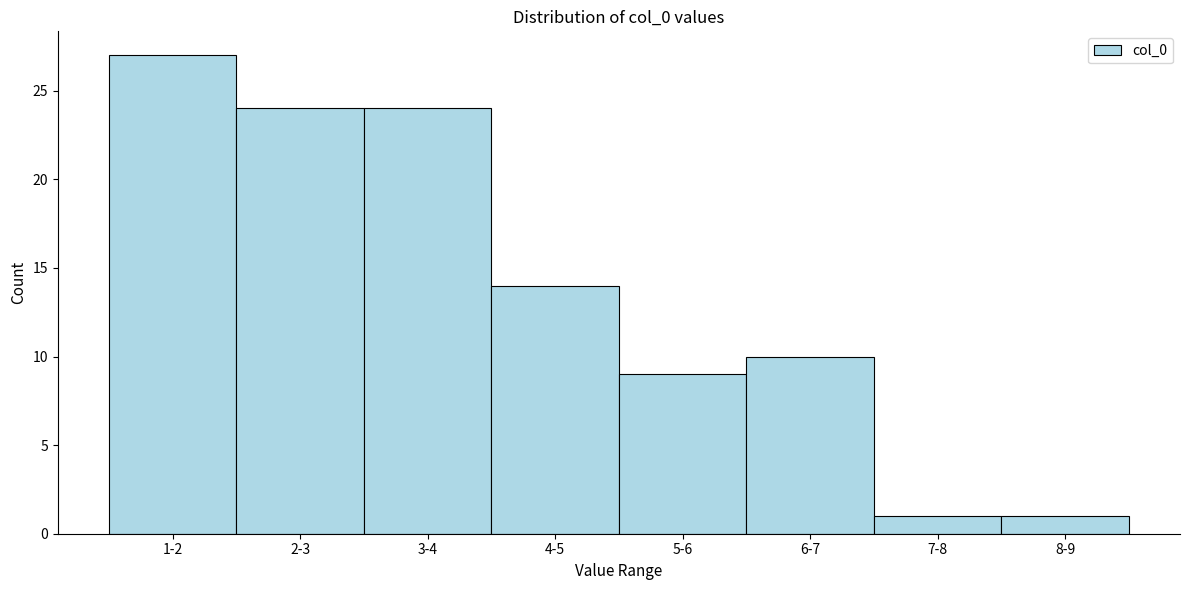

Reading left to right, extract all data points from this chart.

1-2=27	2-3=24	3-4=24	4-5=14	5-6=9	6-7=10	7-8=1	8-9=1